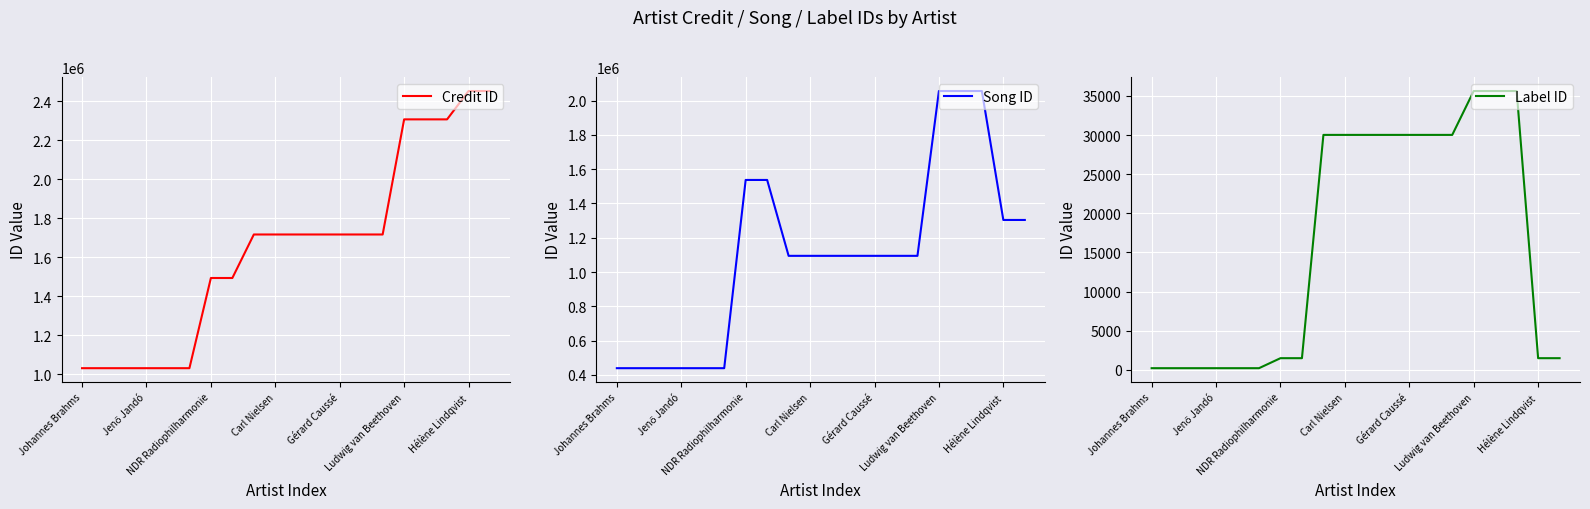

What is the minimum value for Song ID?

438801